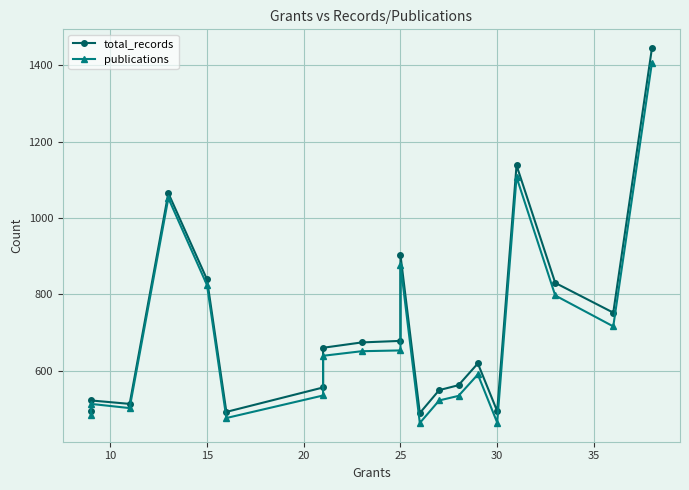

In publications, how many points are higher than both neighbors (excluding endpoints)?

5